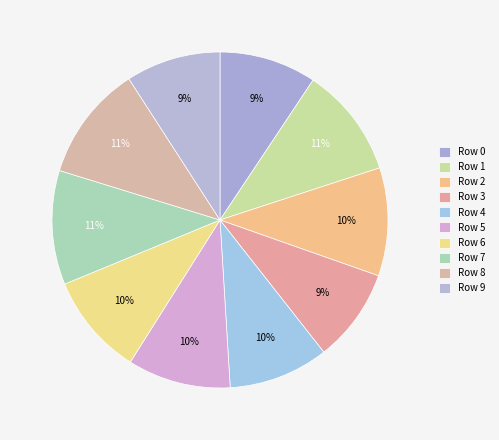

Which category has the smallest portion of the pie?

3